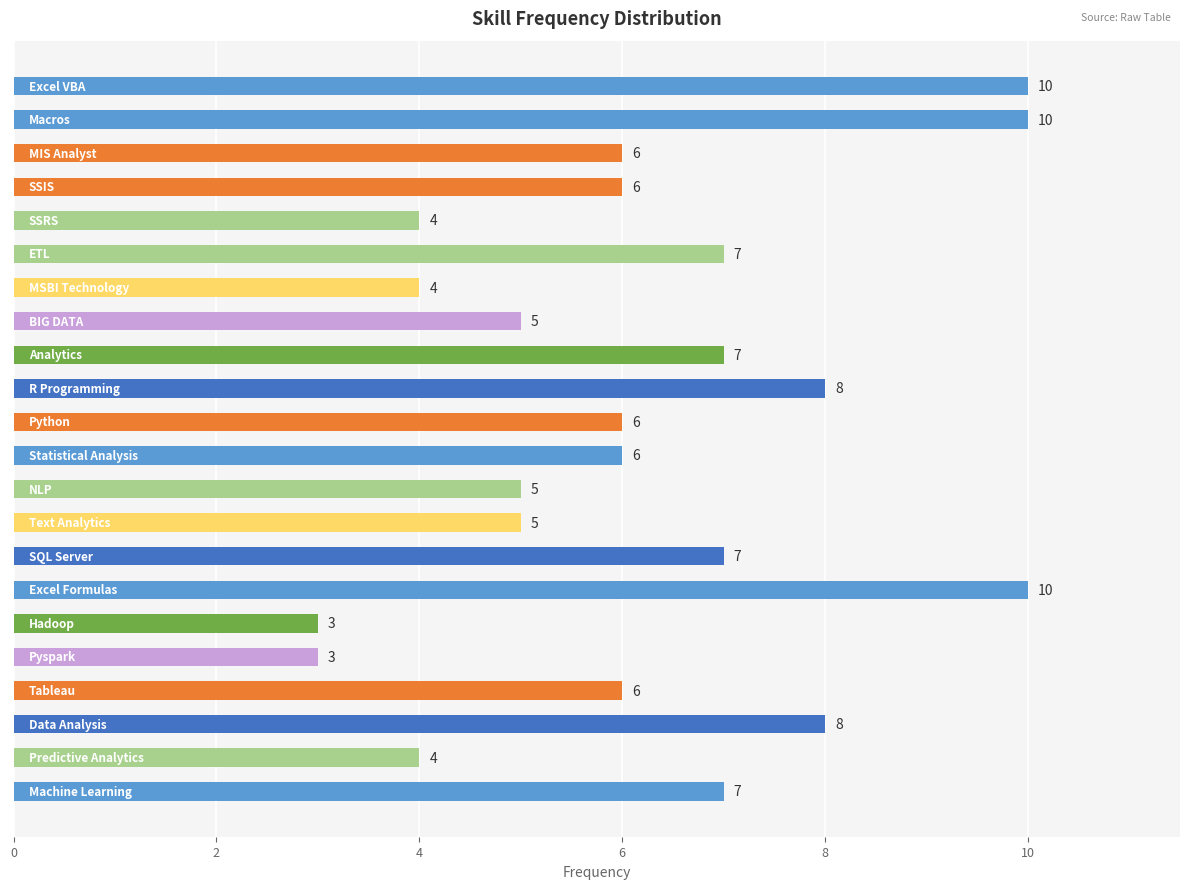

What is the value of the 10th bar from the top?

8